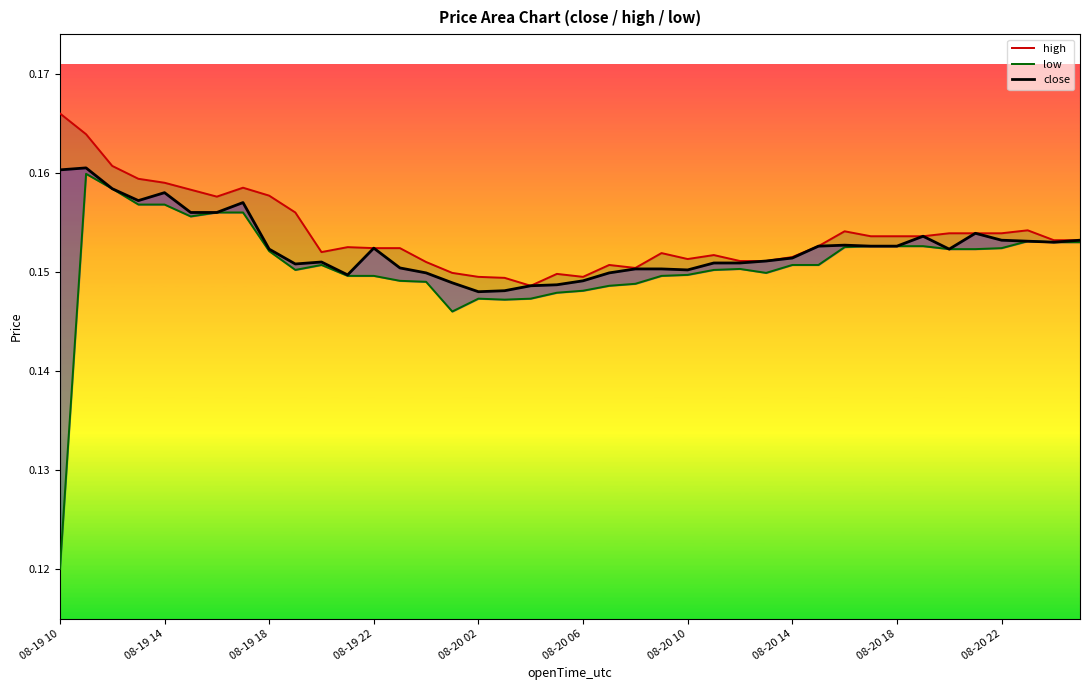

What is the maximum value shown in the chart?

0.2